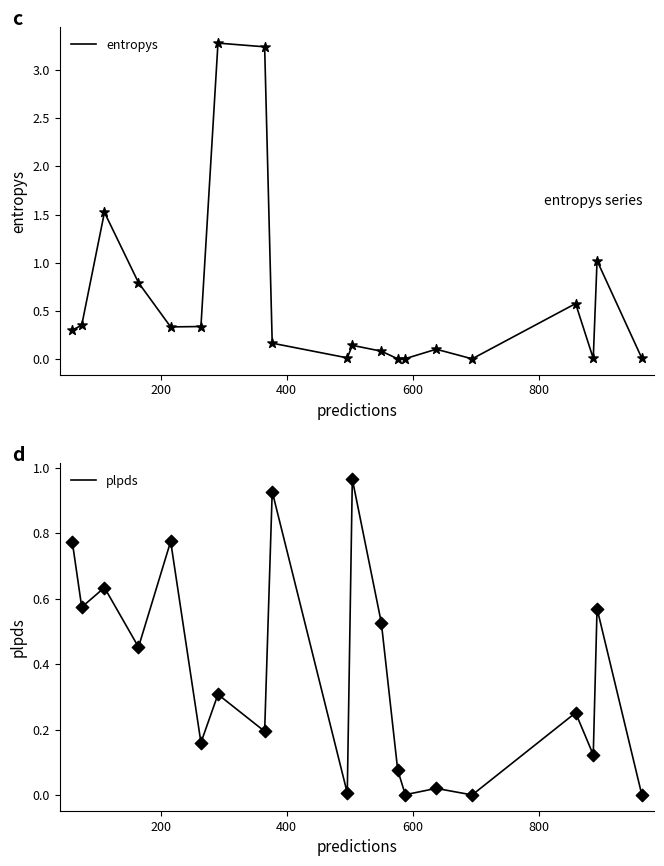

What is the maximum value for entropys?

3.3